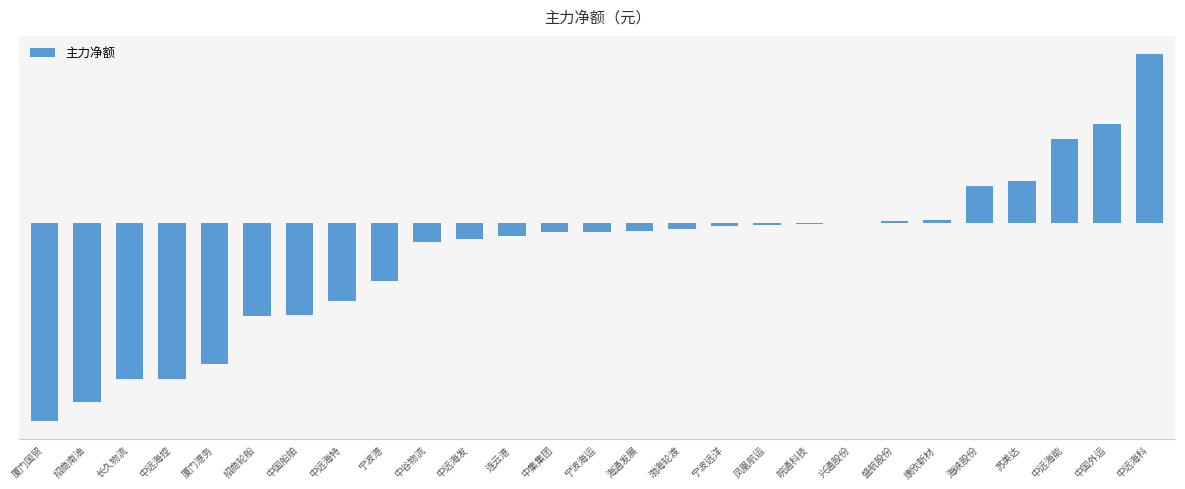

Are the bars horizontal?

No